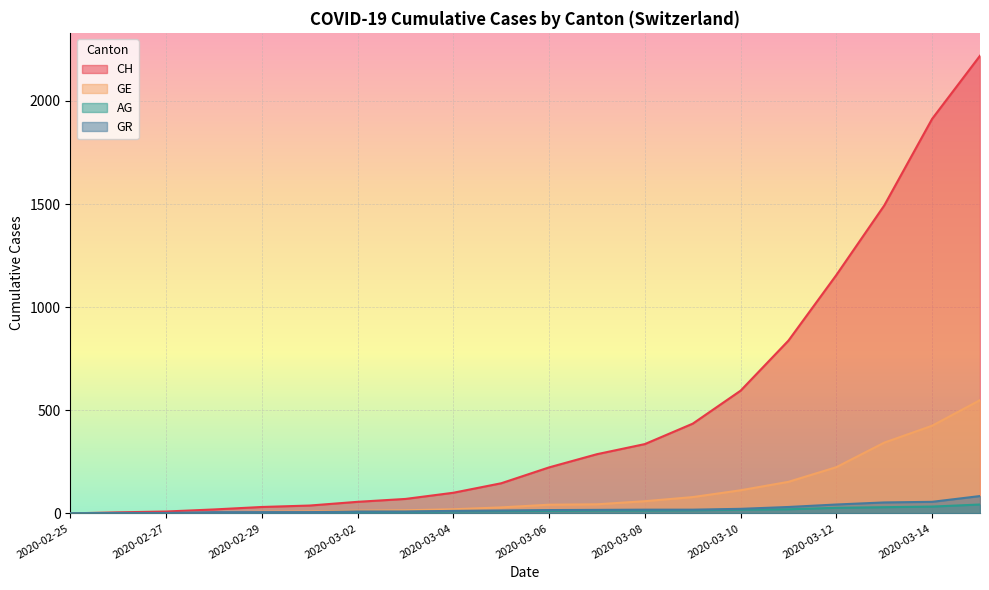

Is it true that GE equals 79 at 2020-03-09?

True